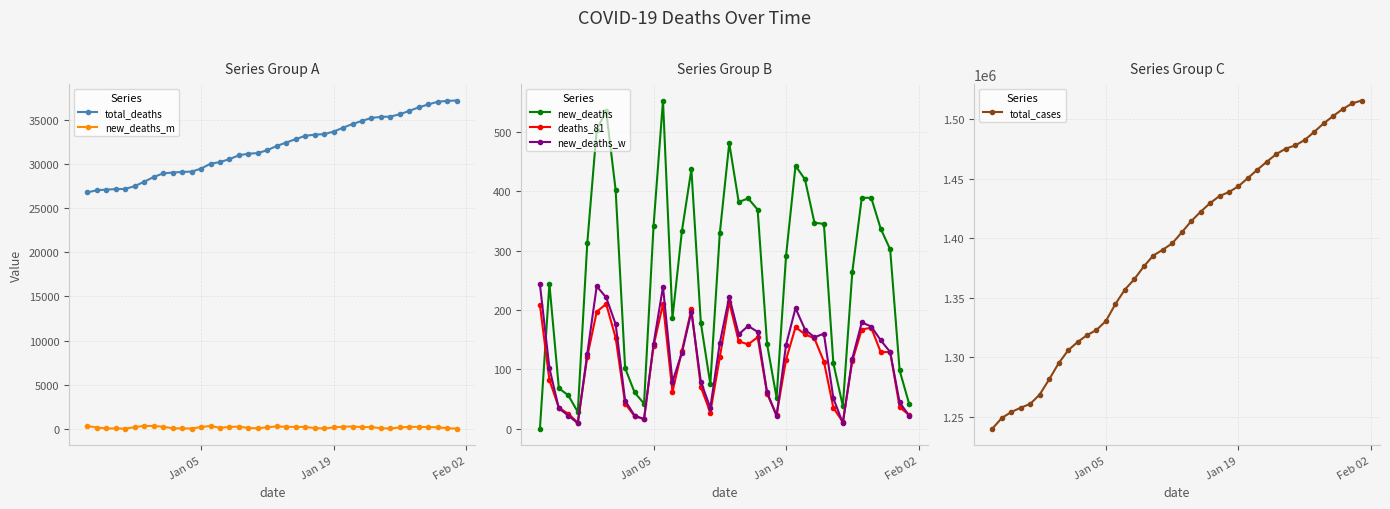

List the series in order of their peak value, highest first.

total_cases, total_deaths, new_deaths, new_deaths_m, new_deaths_w, deaths_81